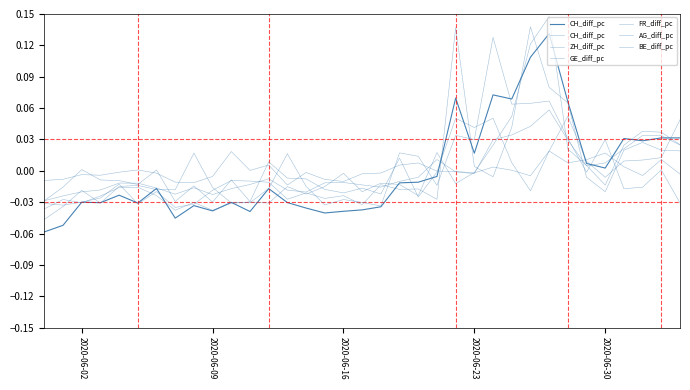

After their last crossing, which series has the higher values: CH_diff_pc or BE_diff_pc?

CH_diff_pc